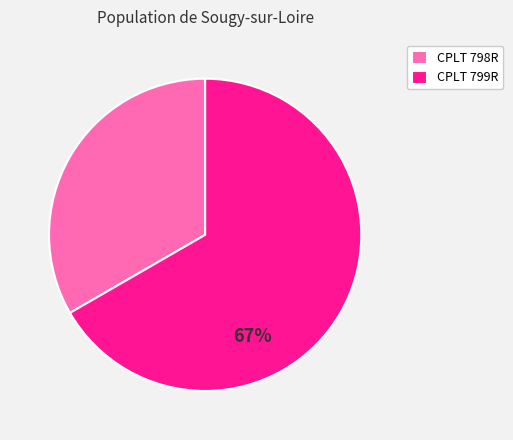

Count the number of slices in the pie.

2